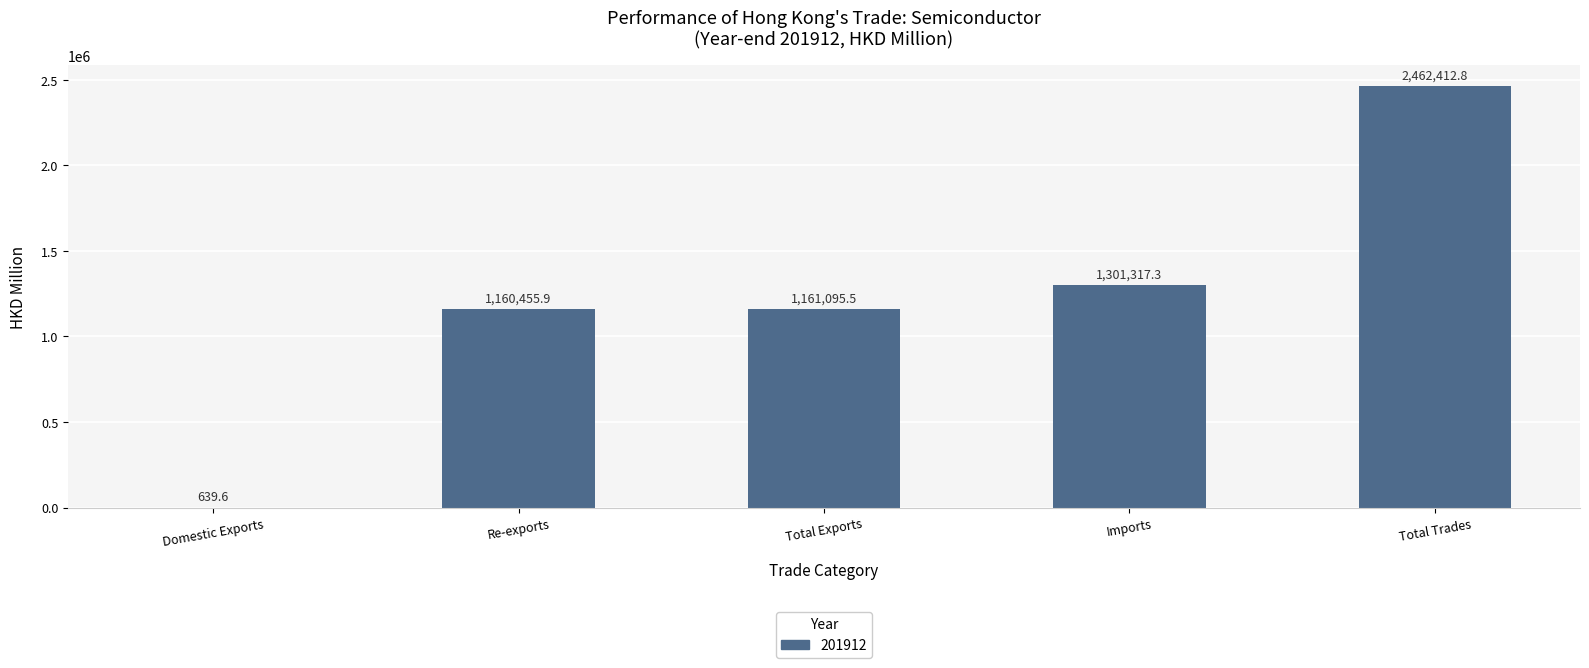

Is it true that the value at Imports is 1301317.3?

True